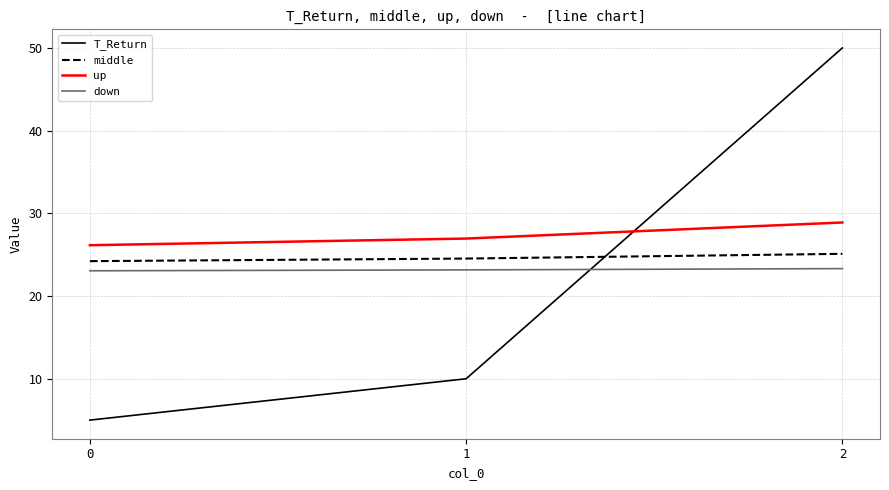

What is the difference between the second highest and minimum values in the T_Return series?

5.0